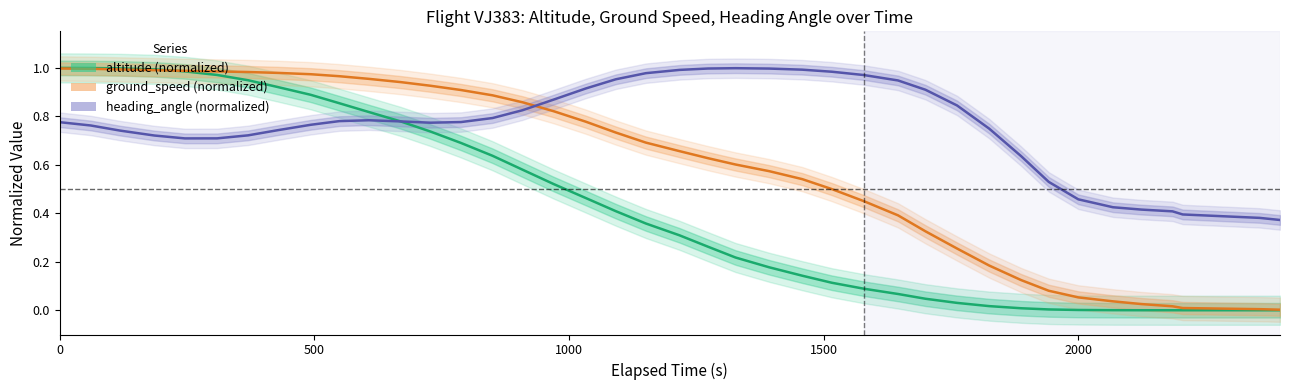

Which series has the largest range (max minus min)?

altitude (normalized)